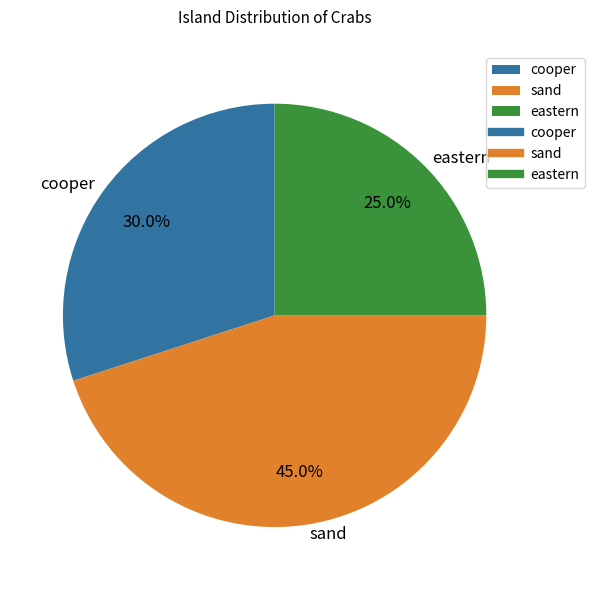

Rank the categories by value from lowest to highest.

eastern, cooper, sand